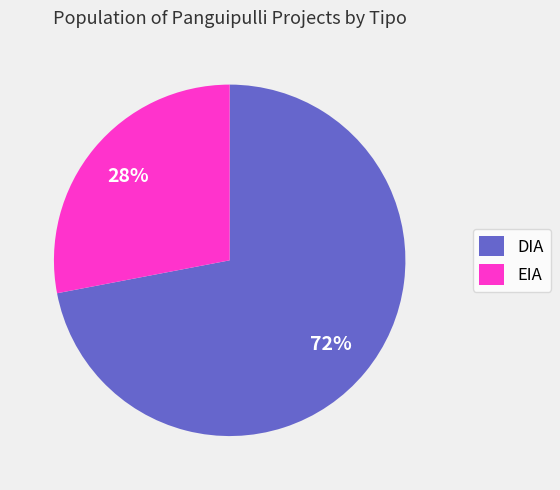

Is EIA the majority of the pie?

No